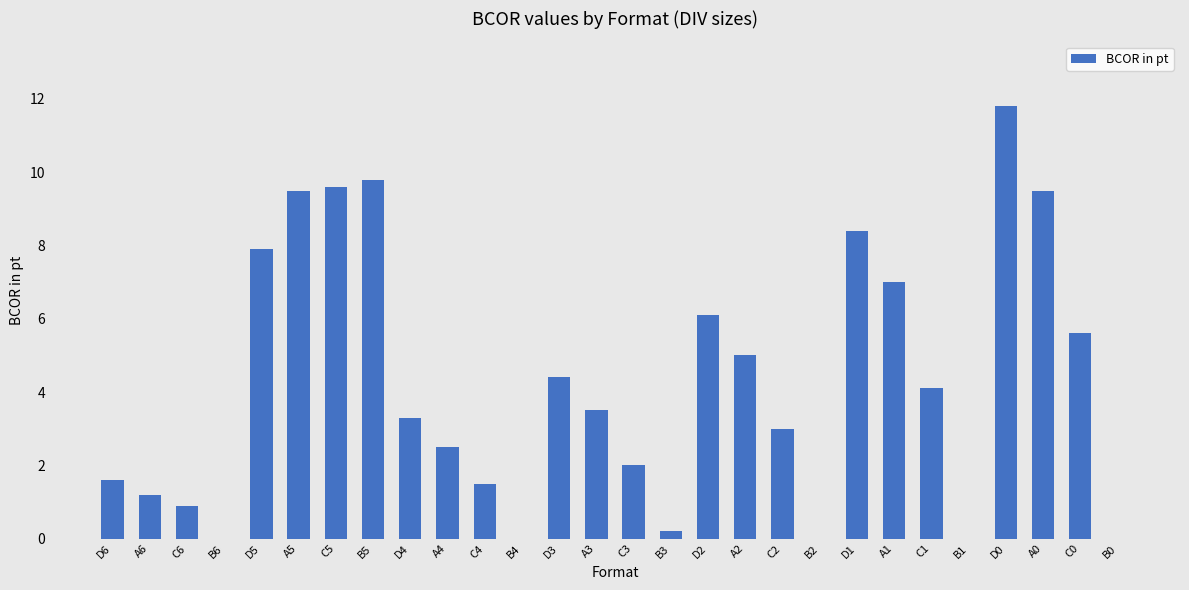

What is the greatest value displayed?

11.8